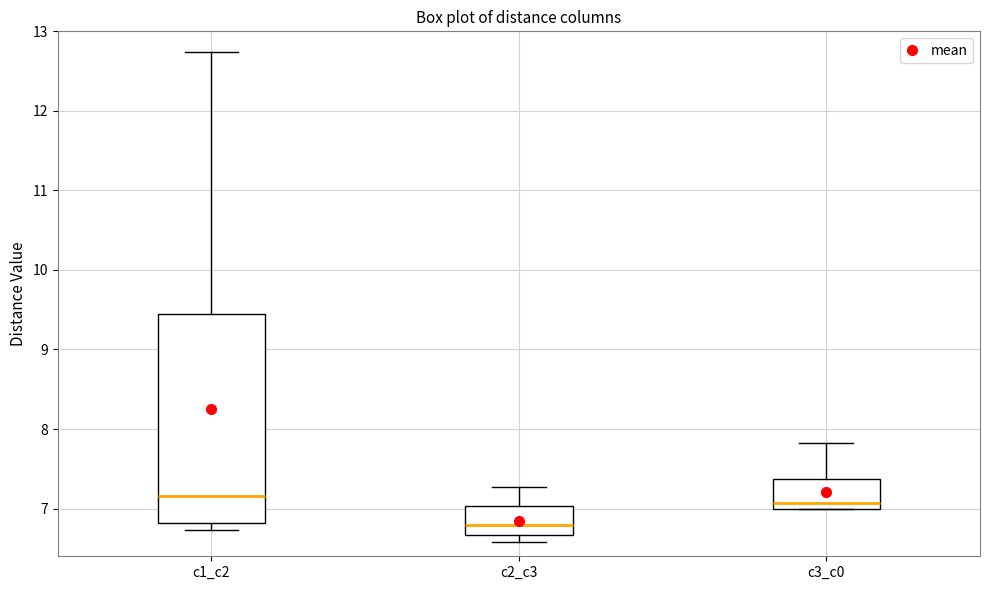

Which box is the tallest, from its lower edge to its upper edge?

c1_c2